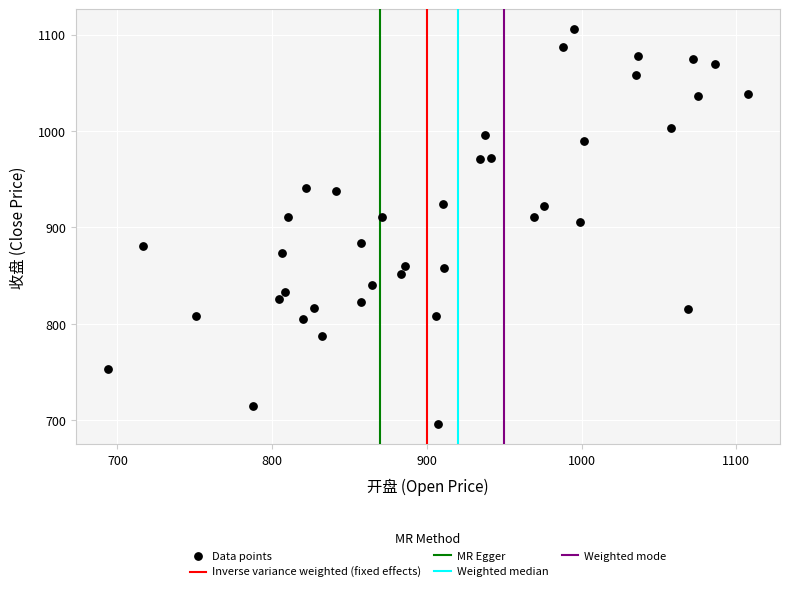

What is the range of Y values (max minus min)?

410.2